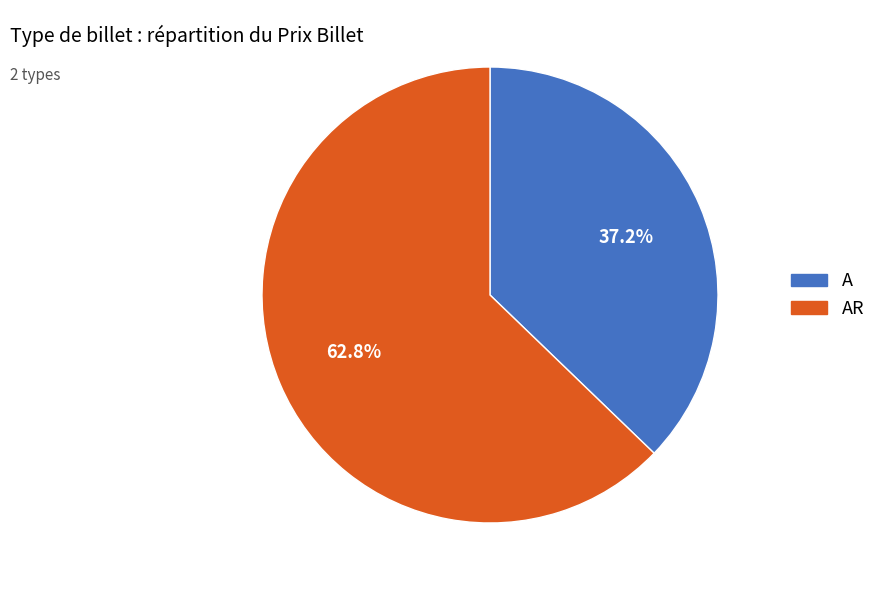

Does A represent more than half of the total?

No